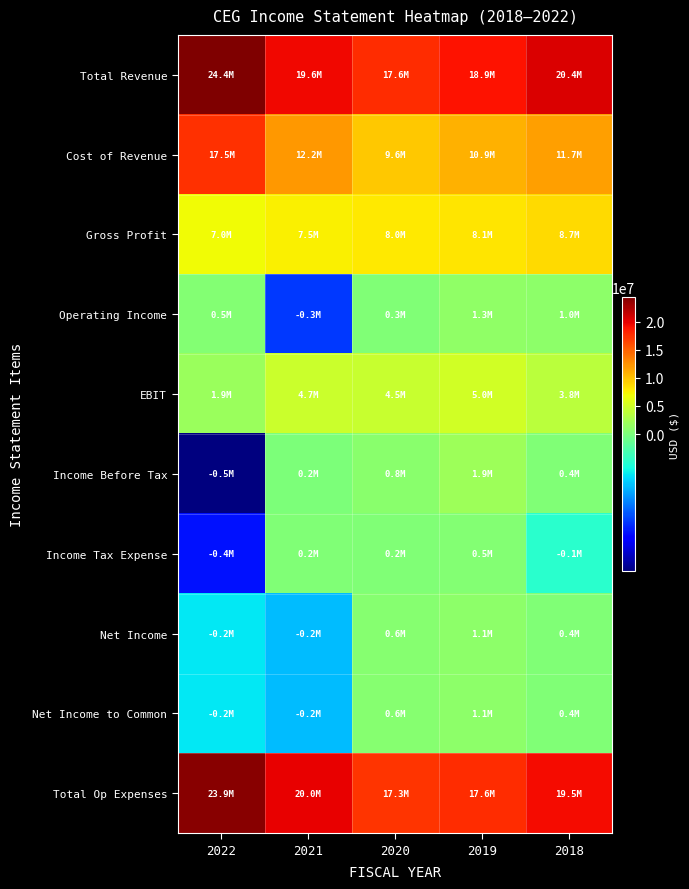

Which series has the widest spread of values?

Cost of Revenue